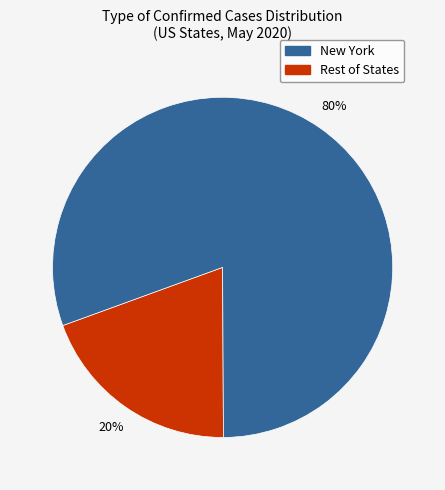

To the nearest percent, what is the average slice percentage?

50%